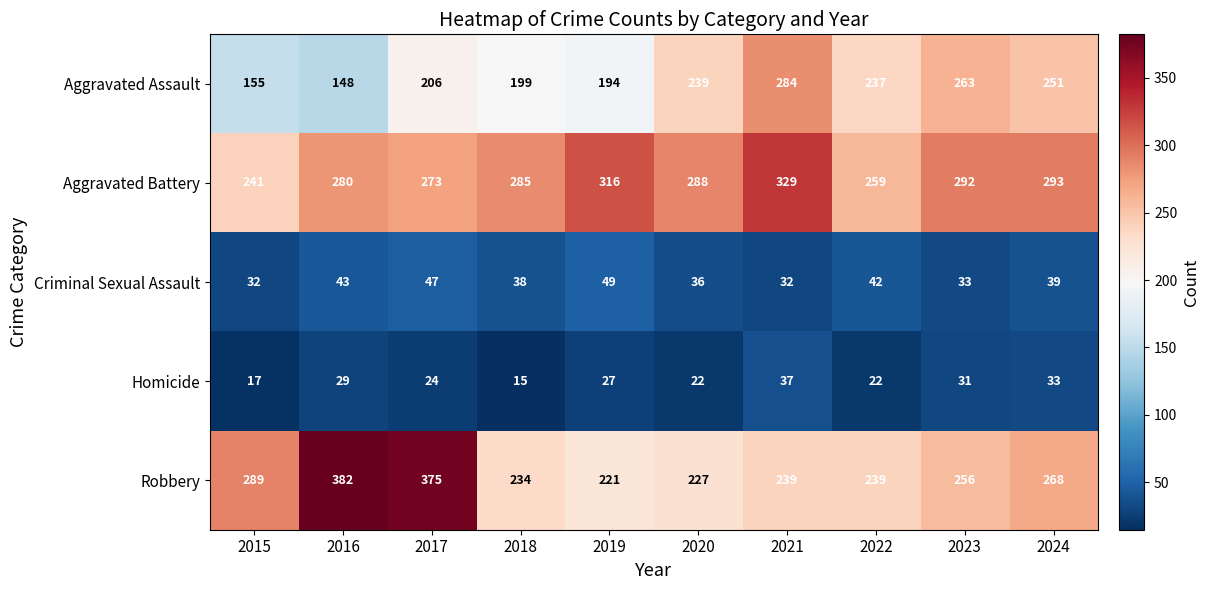

Is the value of Aggravated Assault at 2019 greater than the value of Criminal Sexual Assault at 2021?

Yes